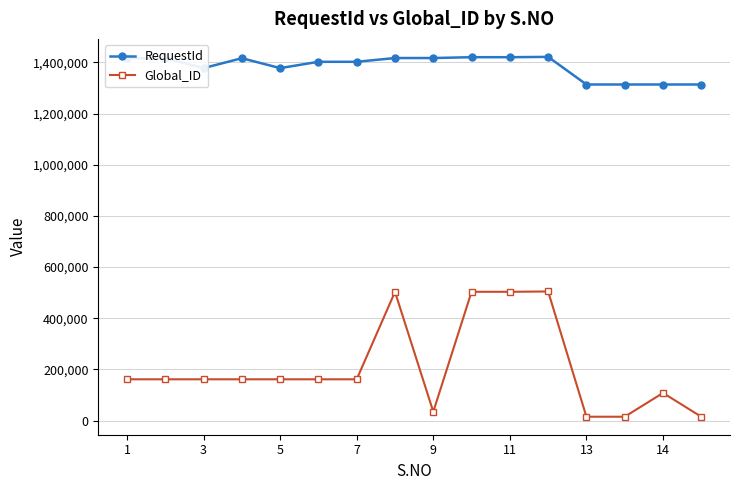

What is the maximum value for Global_ID?

504364